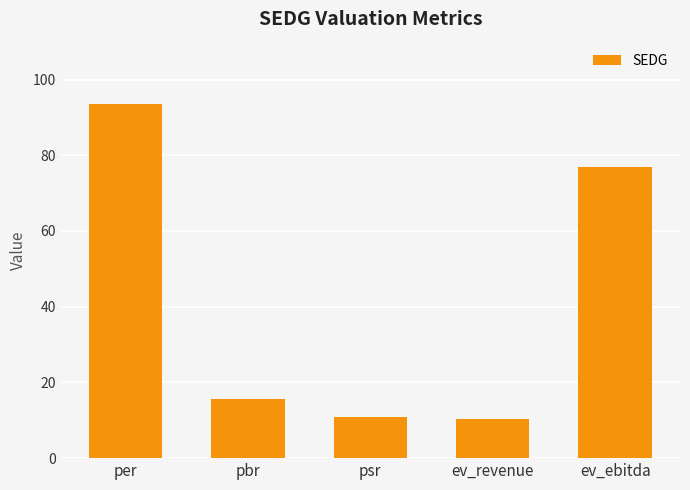

What is the maximum value shown in the chart?

93.6